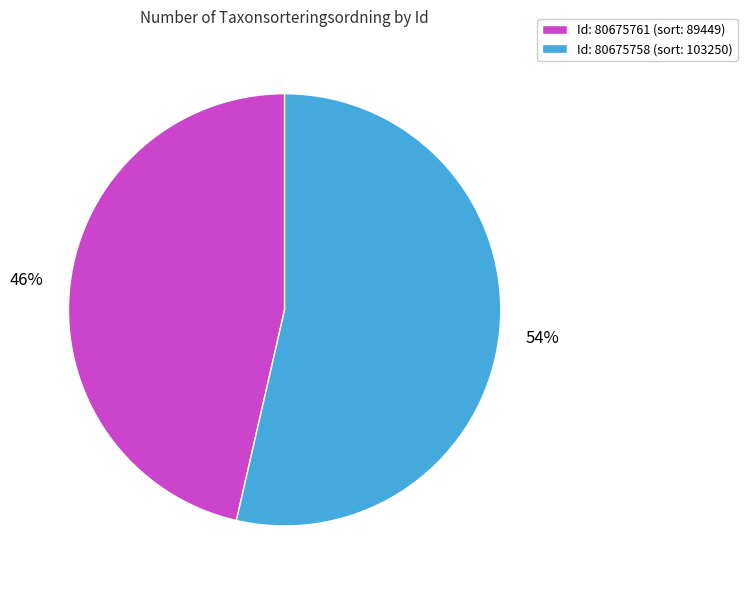

What percentage is the Id: 80675761 (sort: 89449) slice, to the nearest percent?

46%